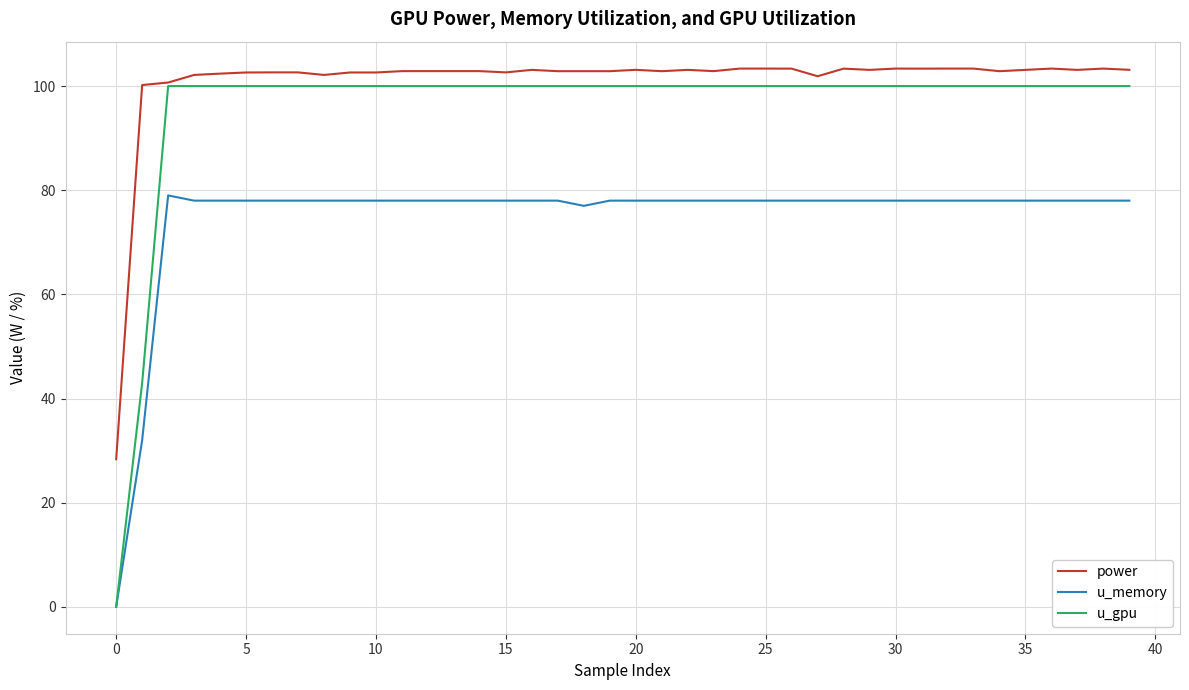

Which series has the largest range (max minus min)?

u_gpu